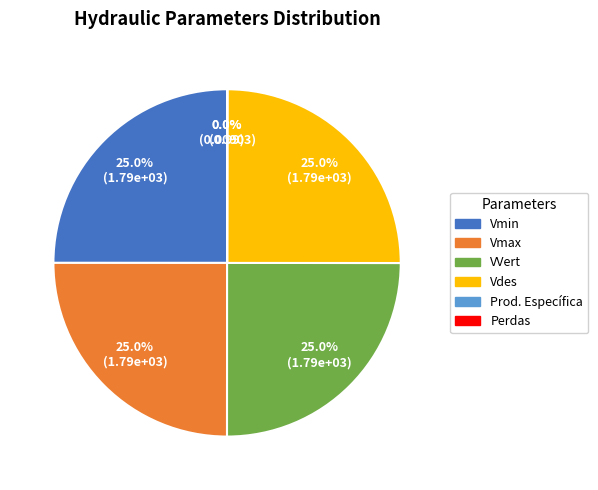

What is the total percentage of Vdes and Vmax?

50.0%